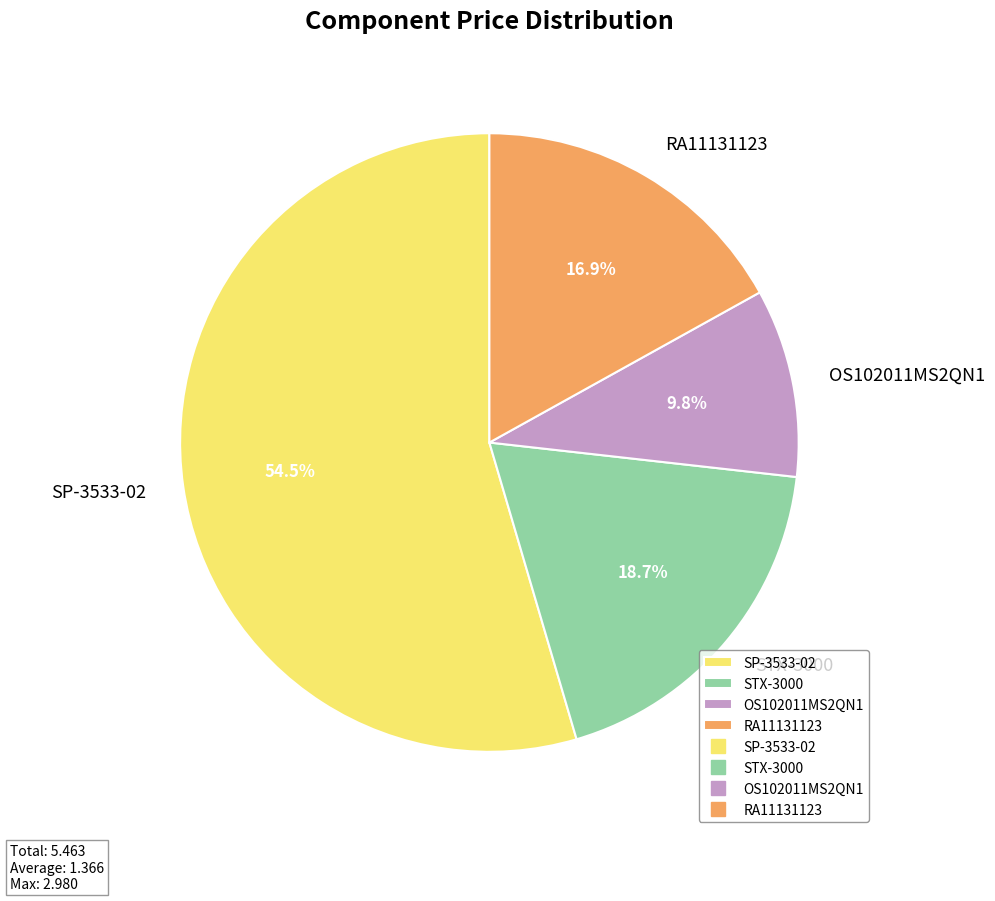

How many segments does this pie chart have?

4